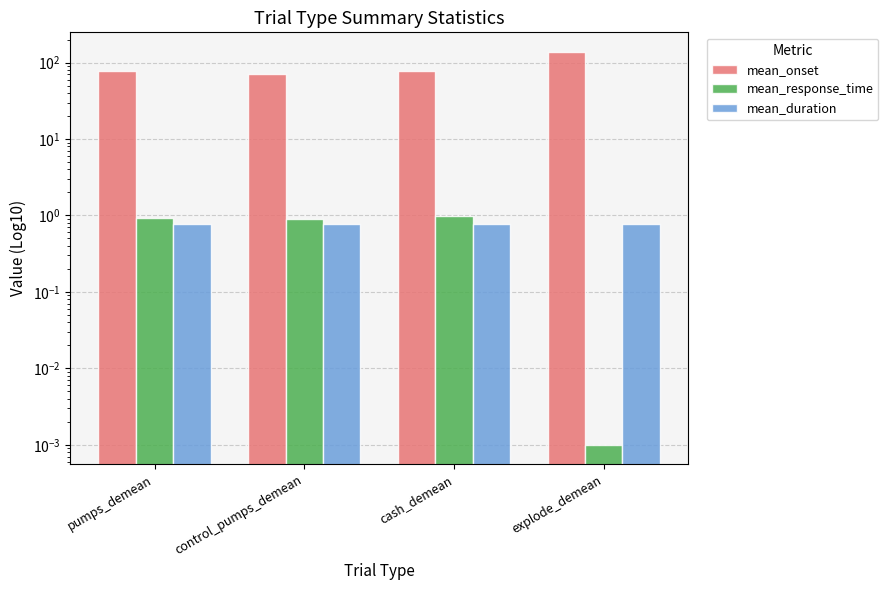

What is the sum of the mean_onset values at pumps_demean and control_pumps_demean?

149.5